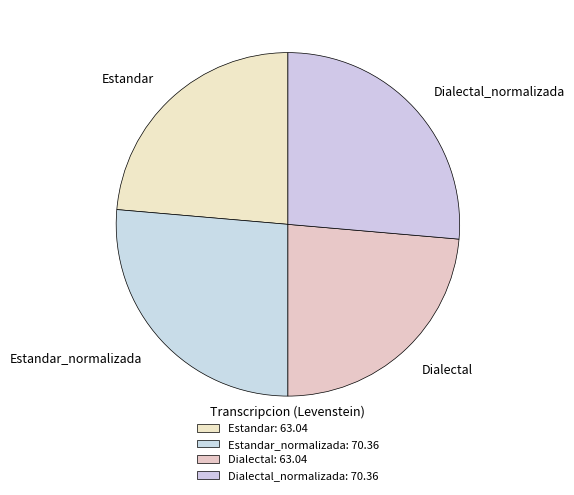

How many segments does this pie chart have?

4